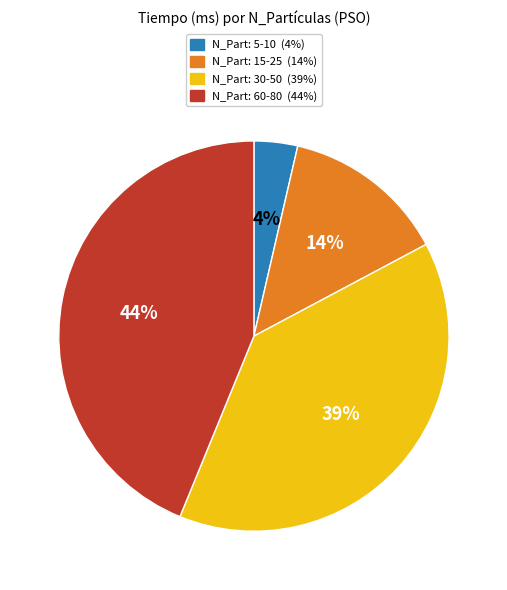

To the nearest percent, what is the average slice percentage?

25%